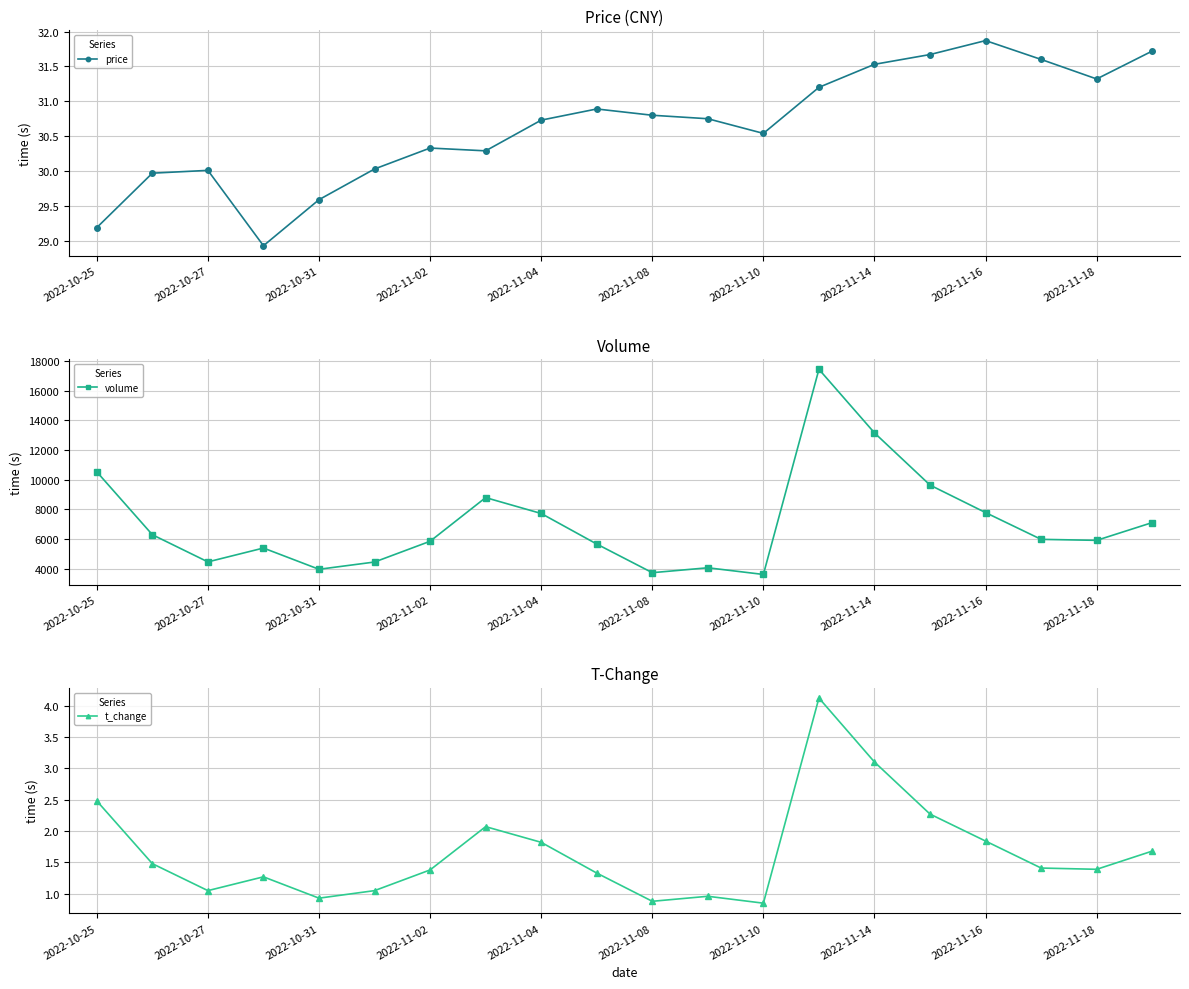

What is the average value of the price series?

30.6